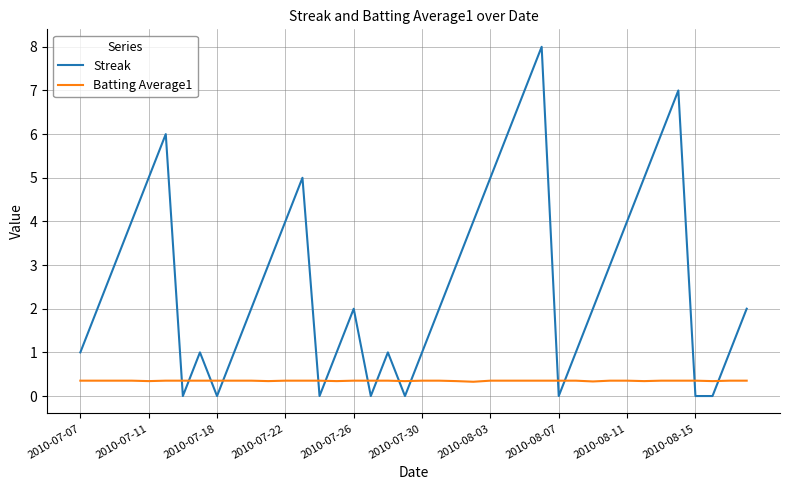

What is the difference between the maximum and minimum values in the Streak series?

8.0